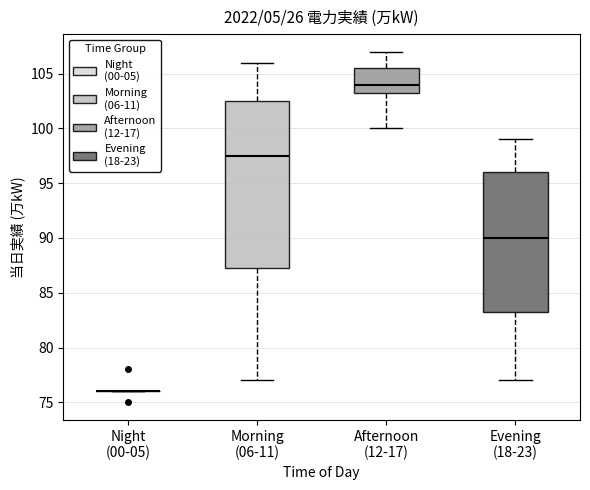

Reading left to right, transcribe this box plot: for each box, give where its median line is, the range the box spans, and where its two whiskers end, as read against the y-axis. The values are not printed on the chart, so give them approximately, as read against the axis.

Night (00-05): box collapsed to a line at 76.0, whiskers 76.0 to 76.0
Morning (06-11): median 97.5, box 87.5 to 102.5, whiskers 77.0 to 106.0
Afternoon (12-17): median 104.0, box 103.5 to 105.5, whiskers 100.0 to 107.0
Evening (18-23): median 90.0, box 83.5 to 96.0, whiskers 77.0 to 99.0